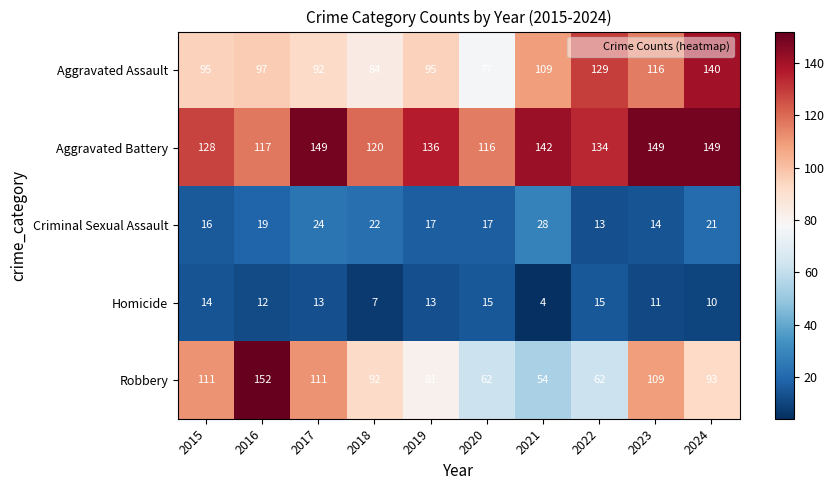

What is the difference between the Robbery values at 2016 and 2017?

41